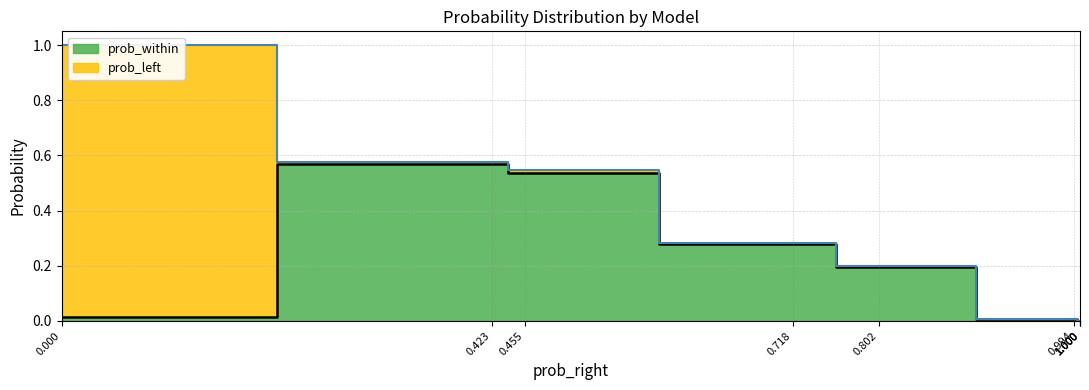

Which series has the largest total across all categories?

prob_within